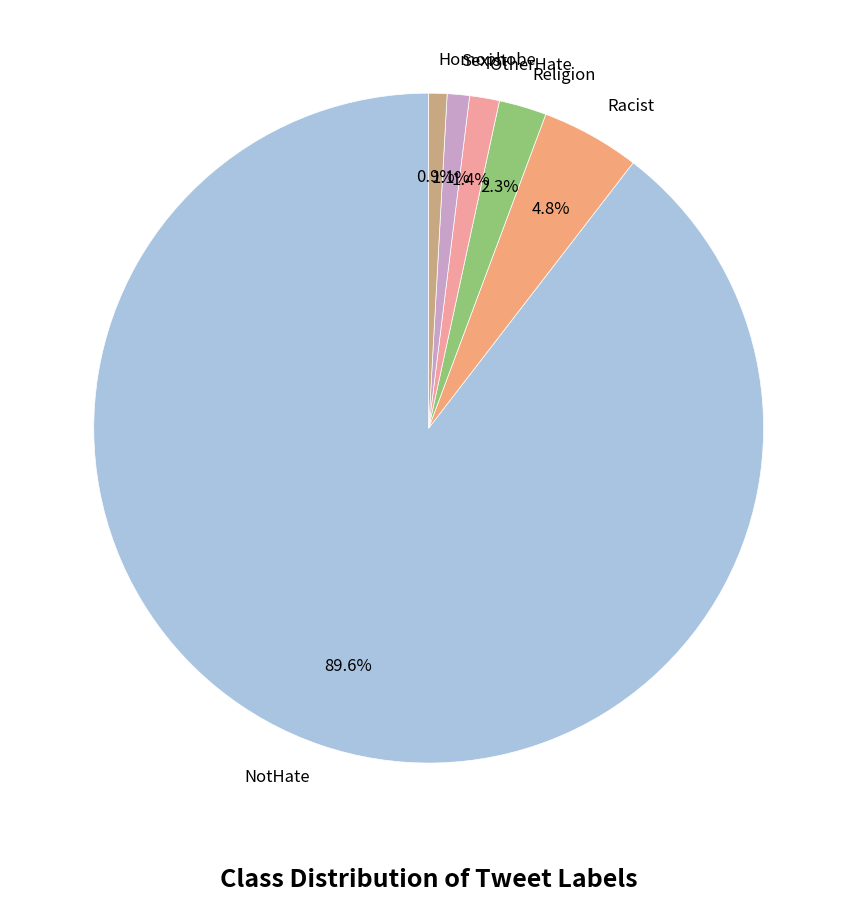

What percentage is NOT represented by Religion?

97.7%